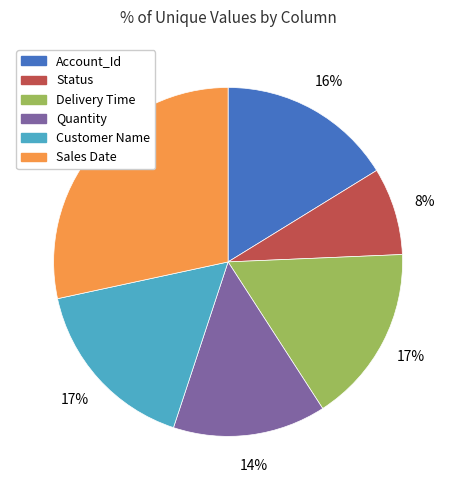

Is there any slice that represents more than half of the pie?

No